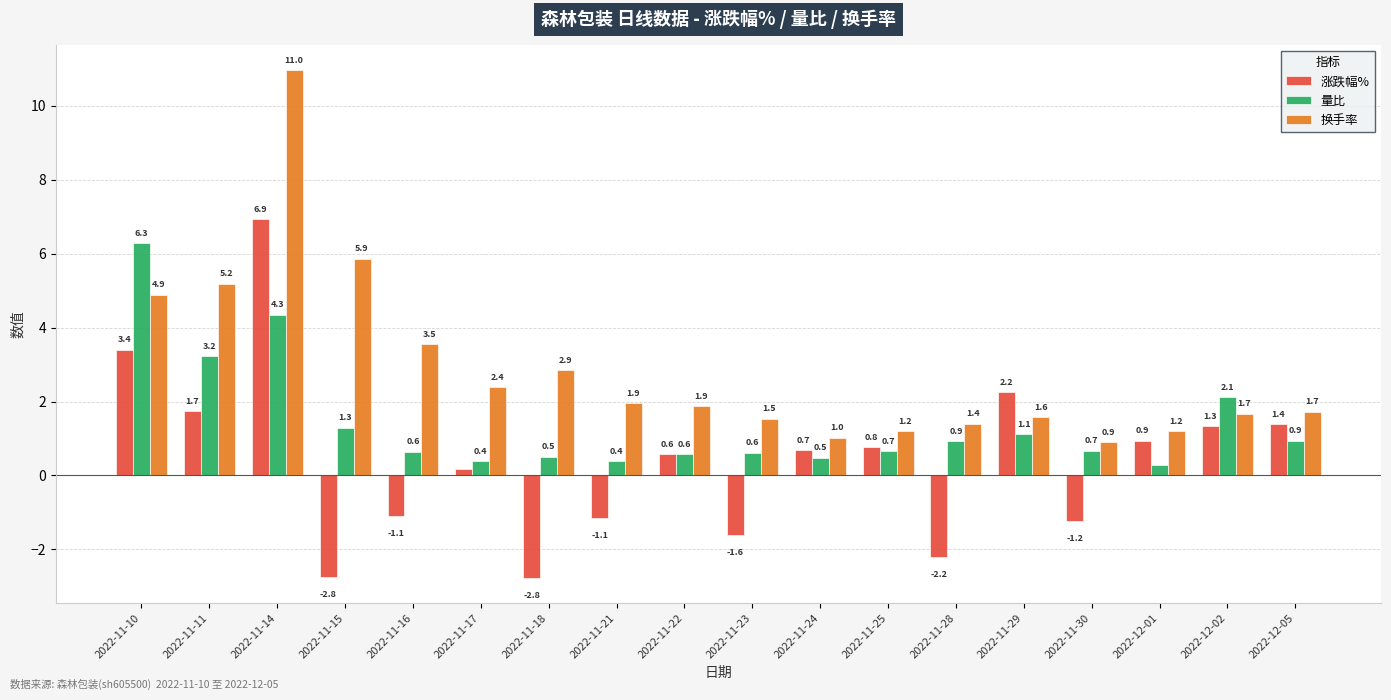

What is the difference between the highest and lowest values at 2022-11-28?

3.6